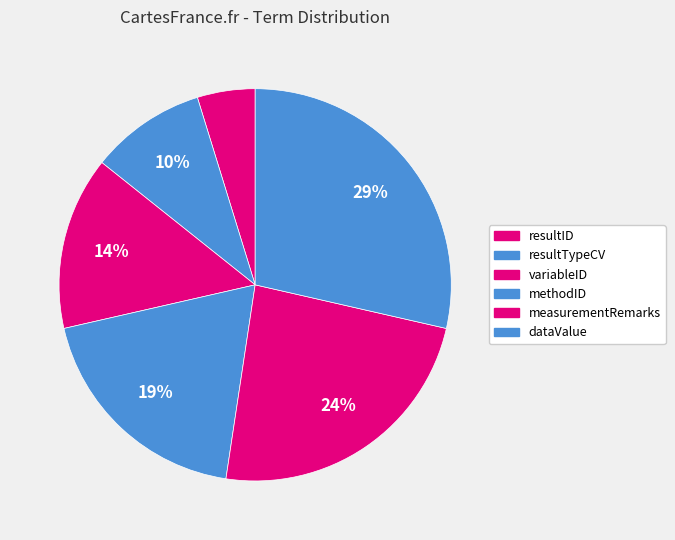

True or false: resultTypeCV accounts for 10% of the total.

True